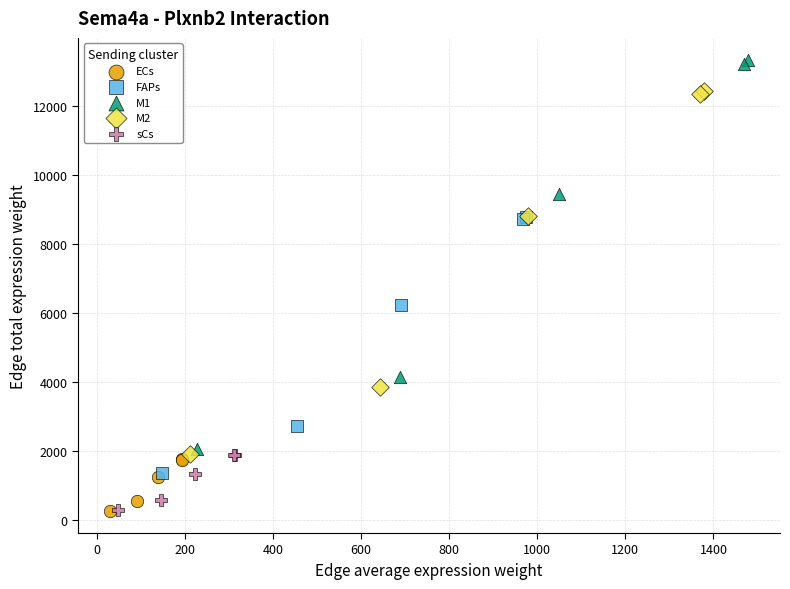

Which series contains the highest Y value?

M1